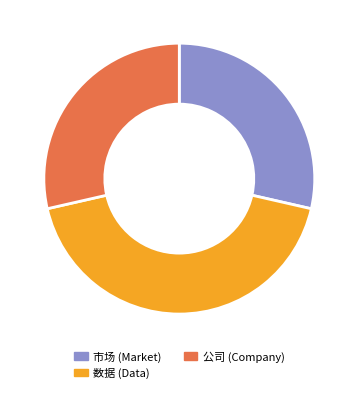

Is there any slice that represents more than half of the pie?

No